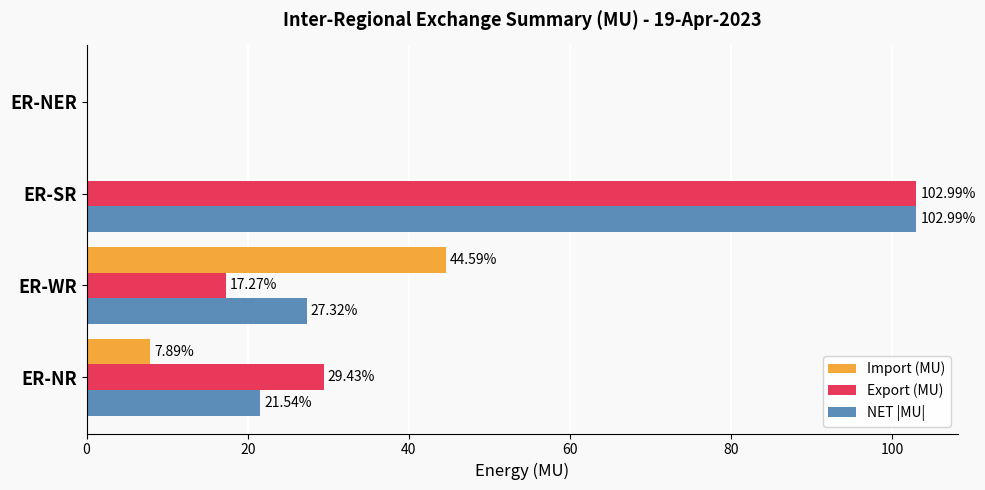

What is the sum of all Export (MU) values?

149.7